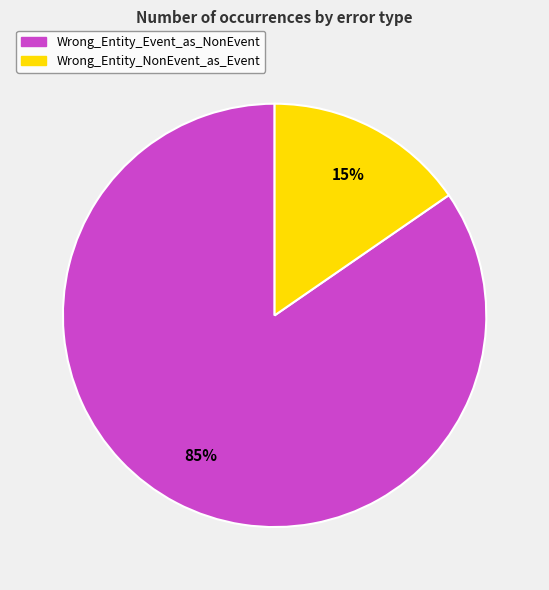

Rank the categories by value from highest to lowest.

Wrong_Entity_Event_as_NonEvent, Wrong_Entity_NonEvent_as_Event